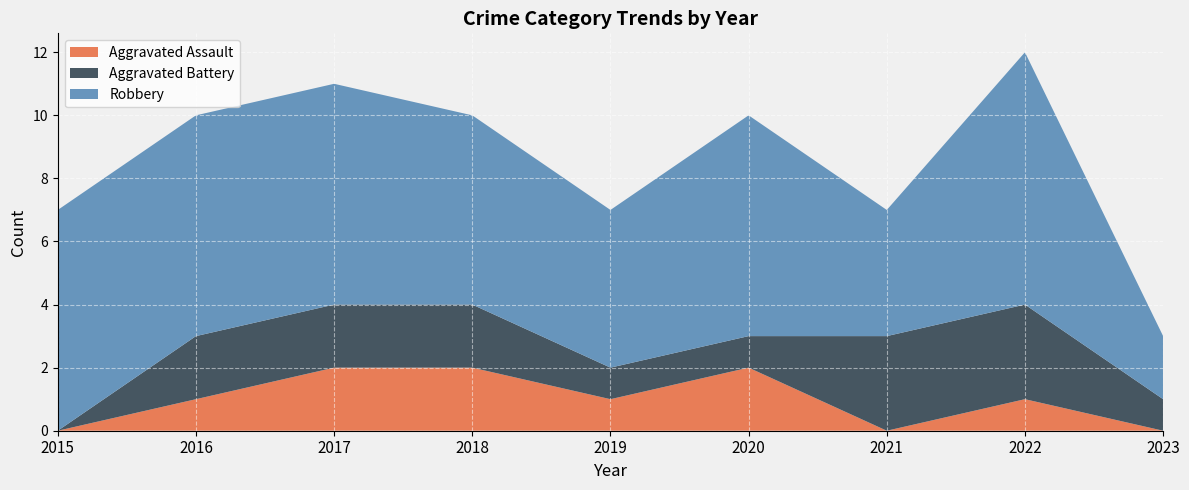

Reading right to left, what are all the values shown in this chart?

Aggravated Assault: 0	1	0	2	1	2	2	1	0
Aggravated Battery: 1	3	3	1	1	2	2	2	0
Robbery: 2	8	4	7	5	6	7	7	7